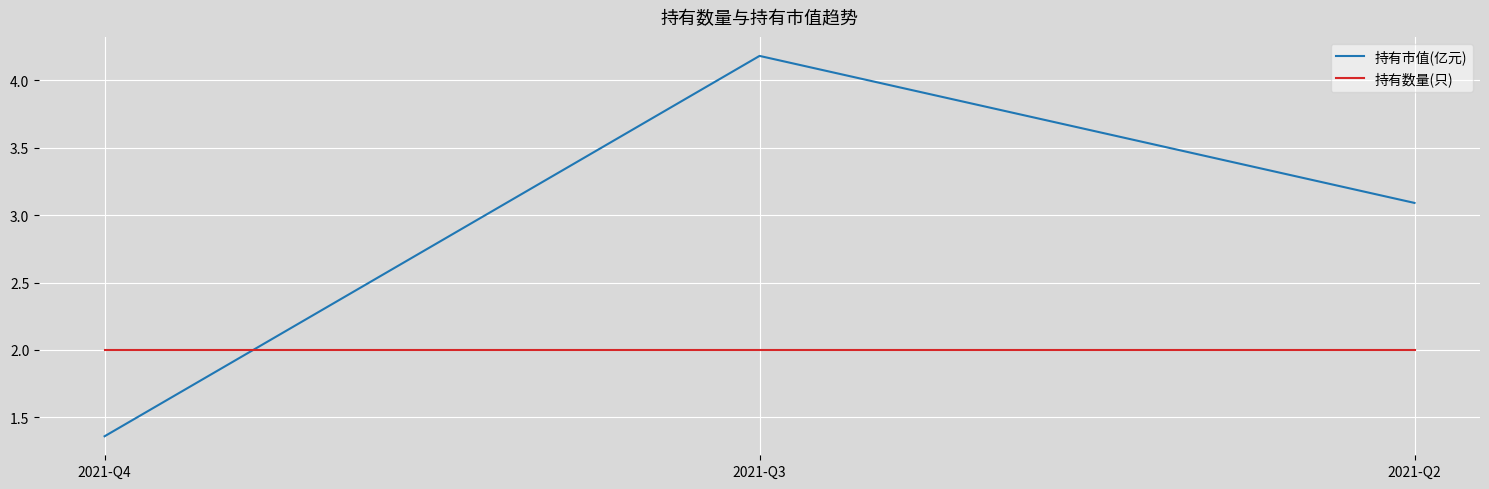

The value of 持有市值(亿元) at 2021-Q3 is 7.3. True or false?

False